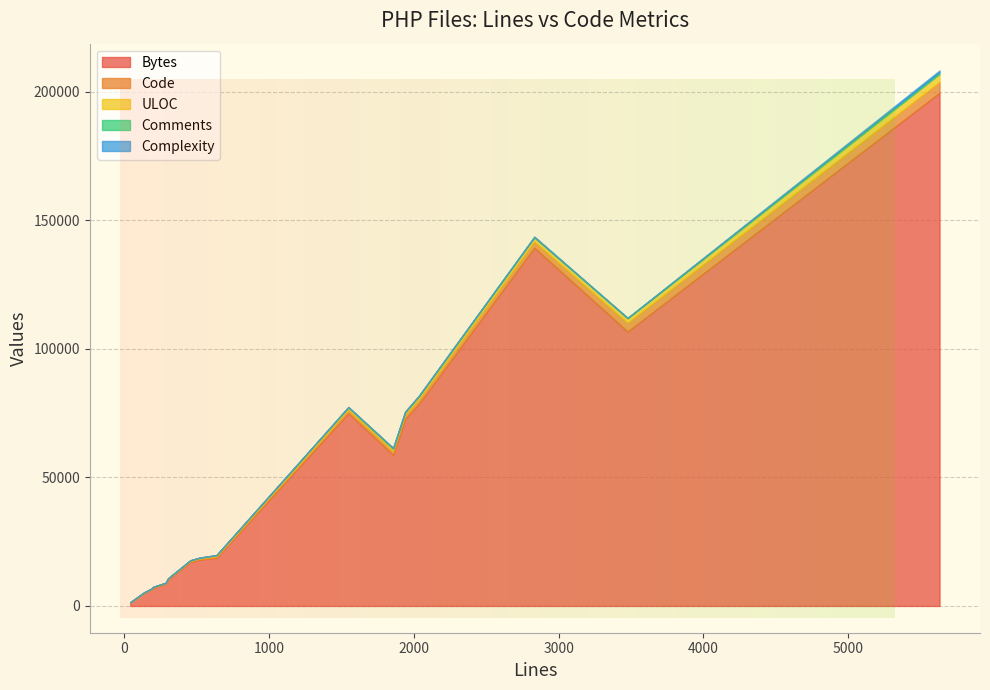

True or false: Code and Complexity intersect in this chart.

False